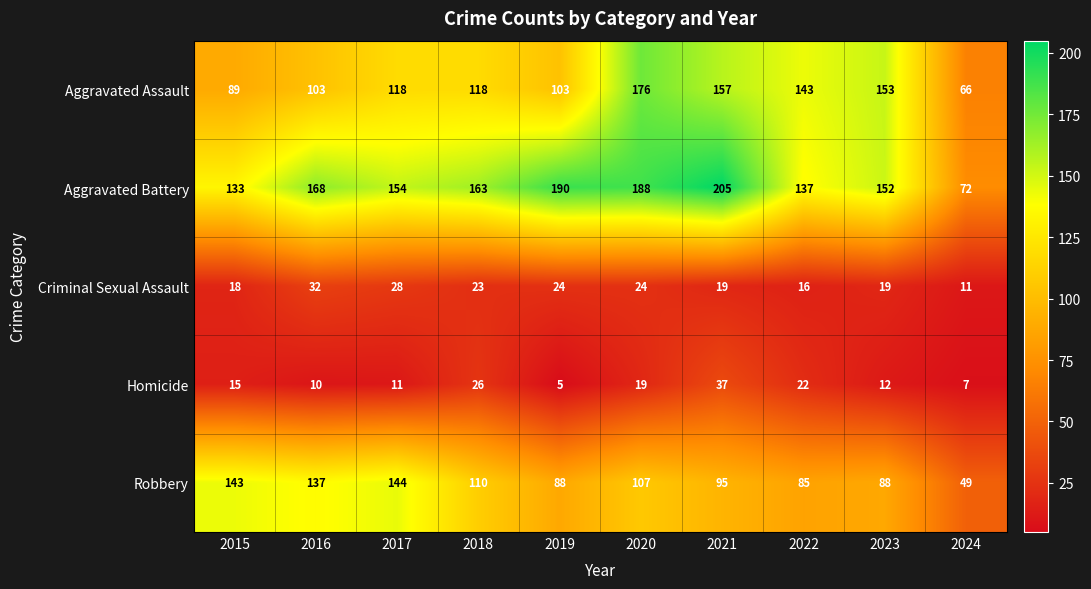

What is the difference between the maximum and minimum values in the Robbery series?

95